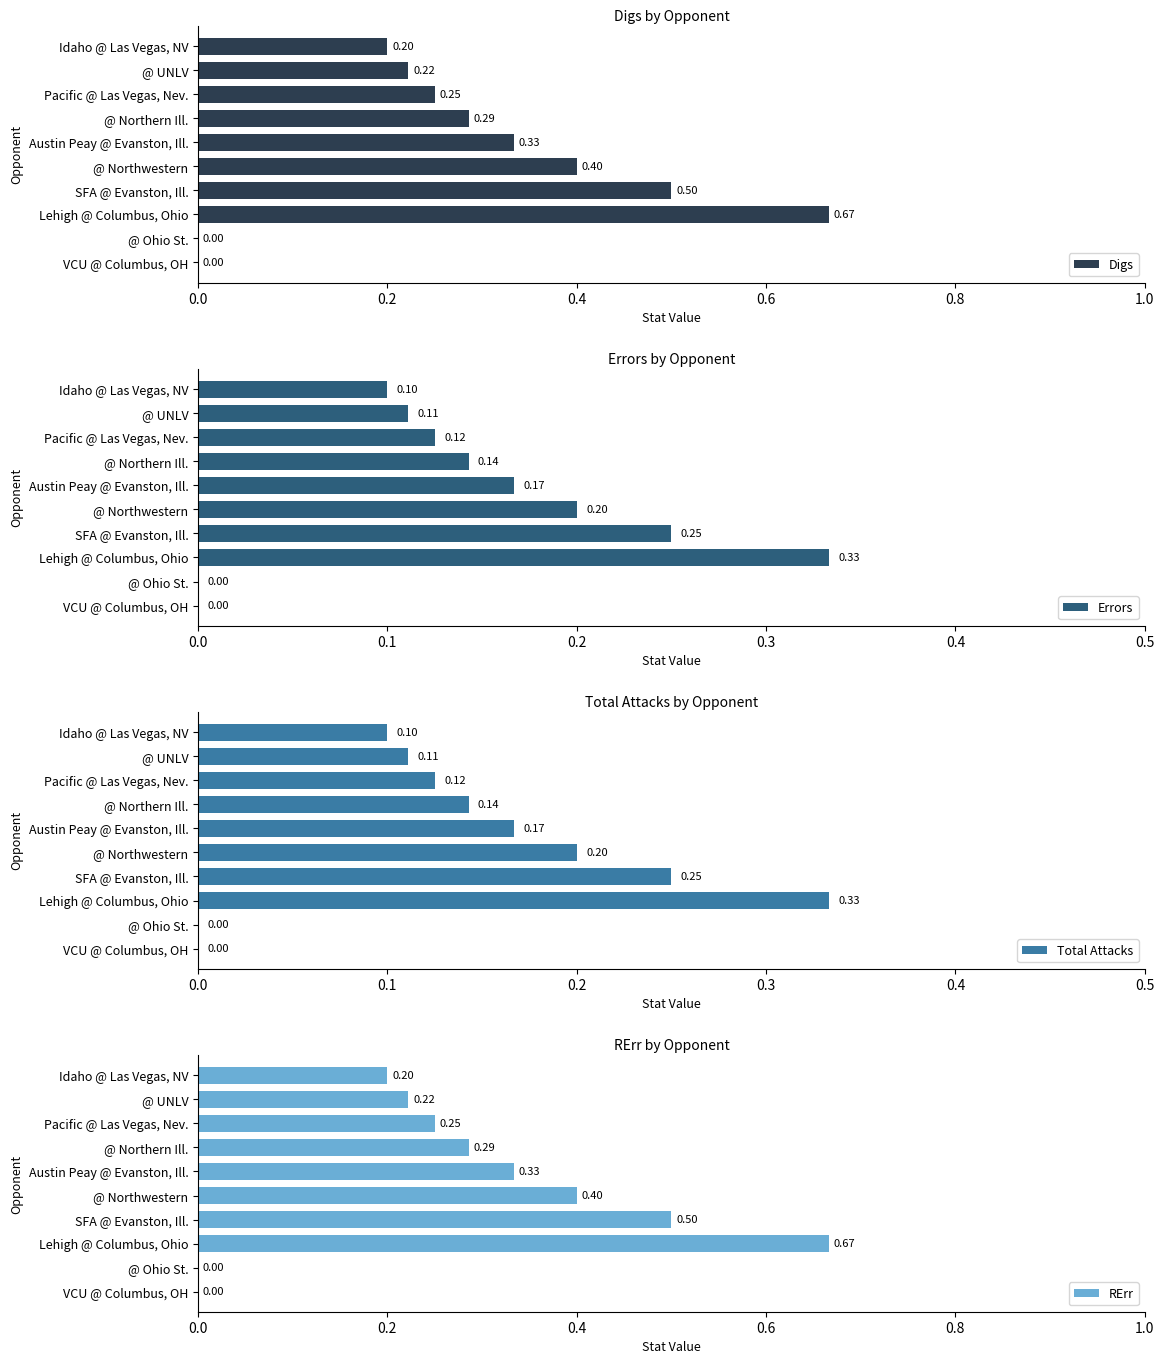

Which series has the widest spread of values?

Digs